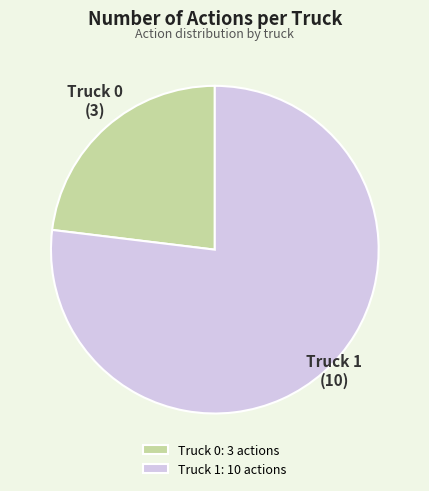

How many segments does this pie chart have?

2